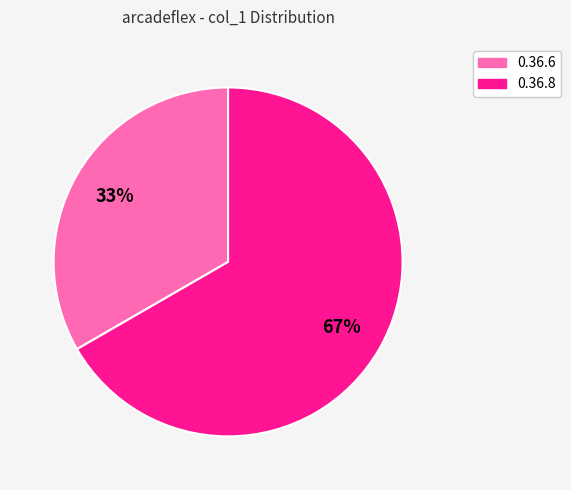

True or false: 0.36.6 accounts for 33% of the total.

True